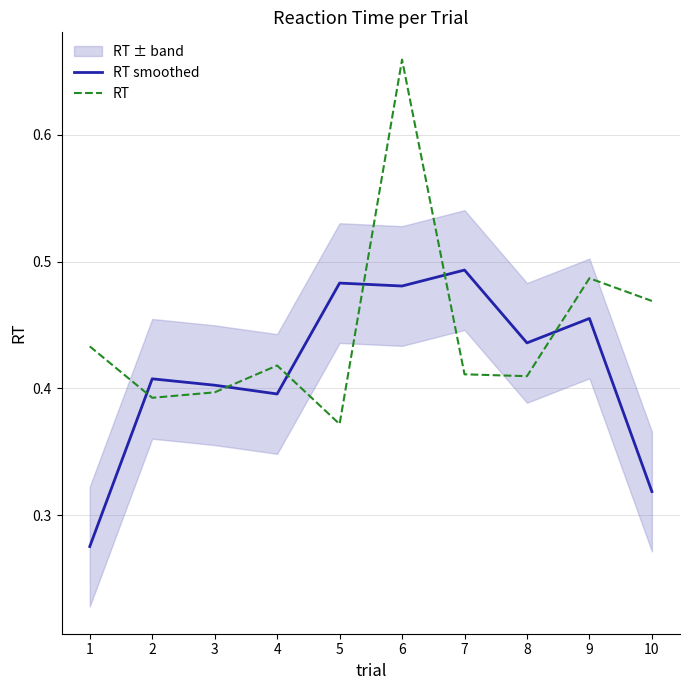

True or false: RT smoothed has a value of 0.5 at 5.

True